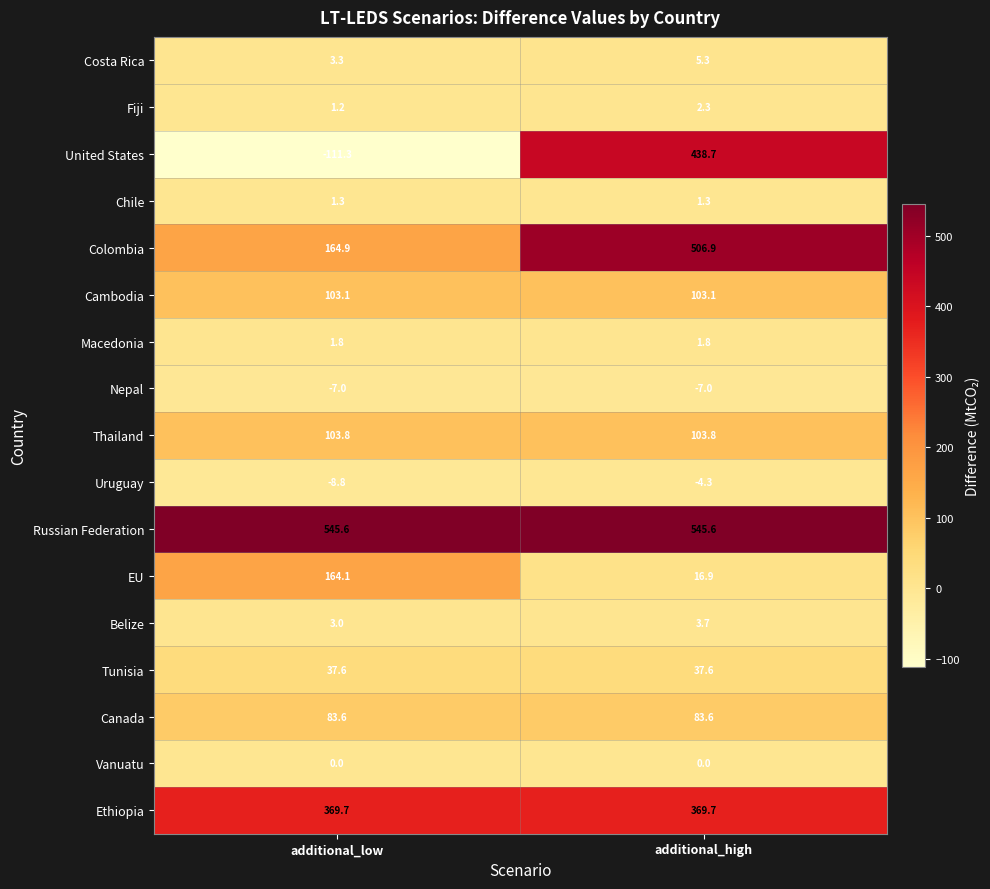

True or false: Fiji has a value of 2.3 at additional_high.

True